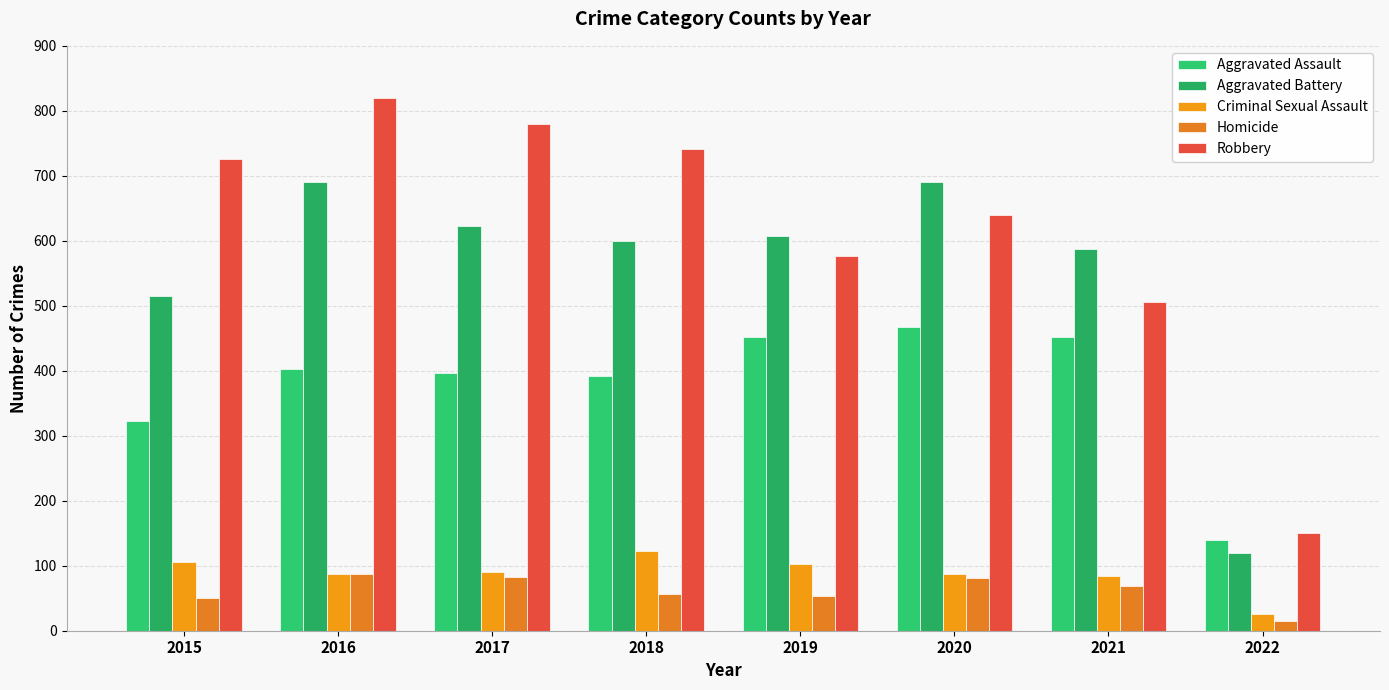

At how many categories does at least one series exceed 118?

8